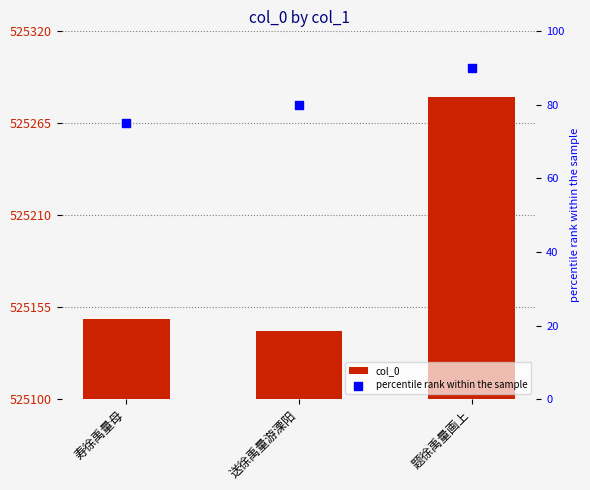

What are all the series names shown in the legend?

col_0, percentile rank within the sample